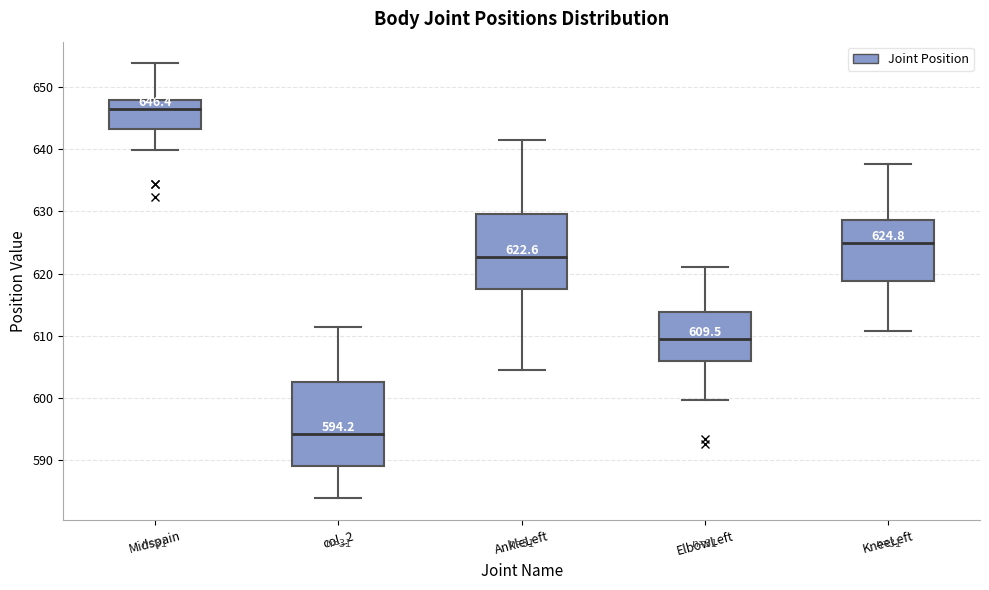

Which box is the tallest, from its lower edge to its upper edge?

col_2